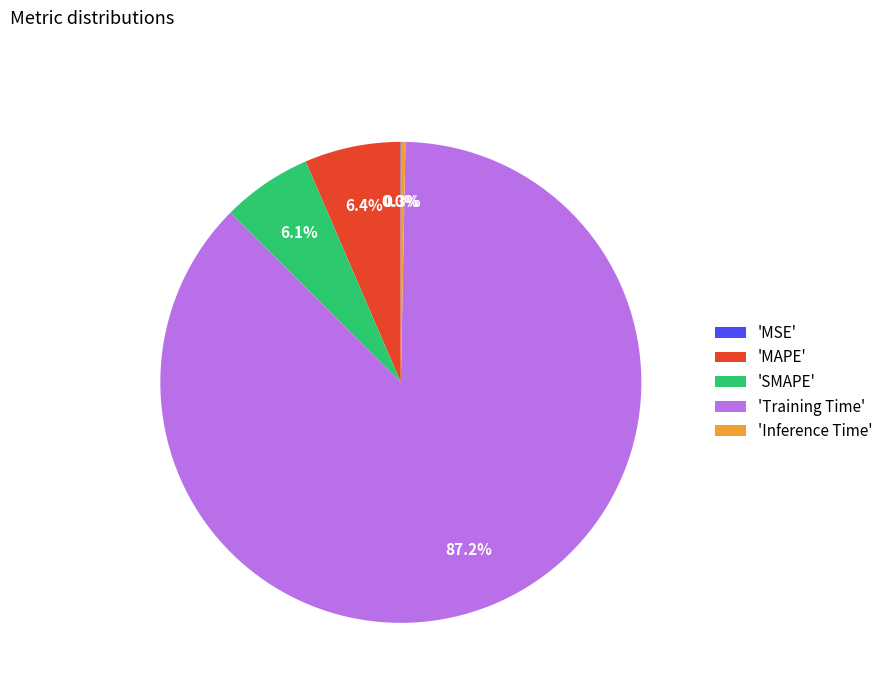

Which category accounts for the majority?

'Training Time'